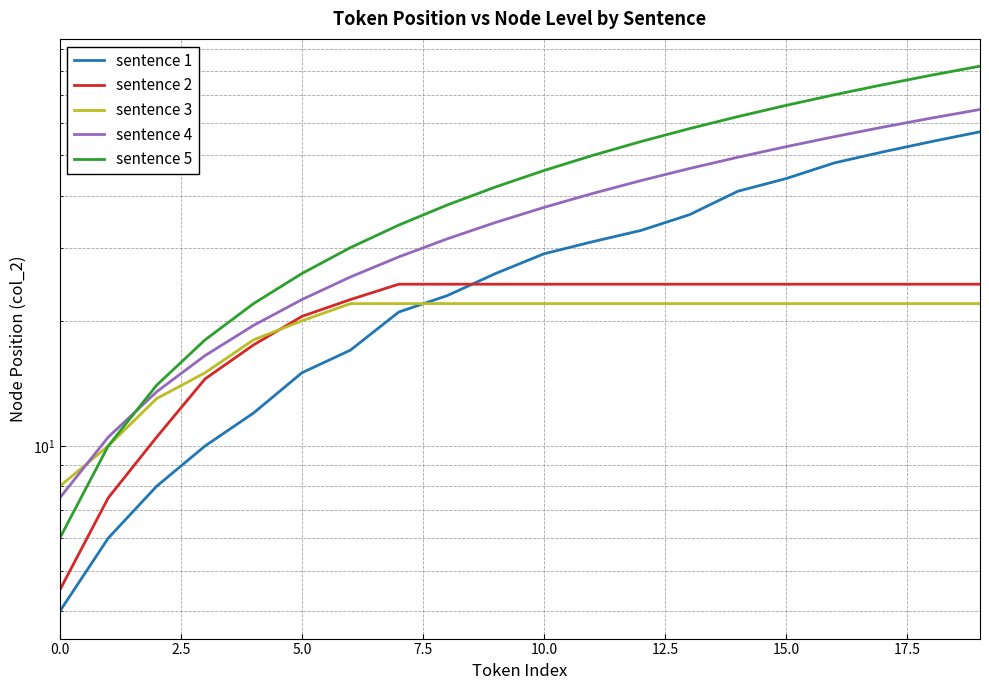

What is the greatest value displayed?

82.0